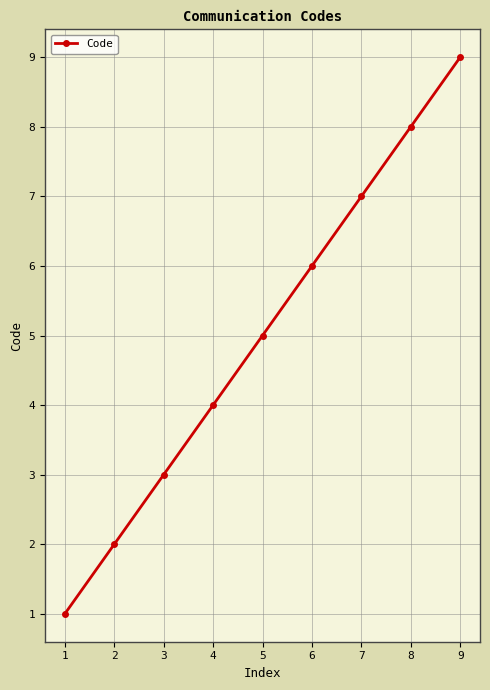

Reading right to left, transcribe all the data shown in this chart.

9	8	7	6	5	4	3	2	1